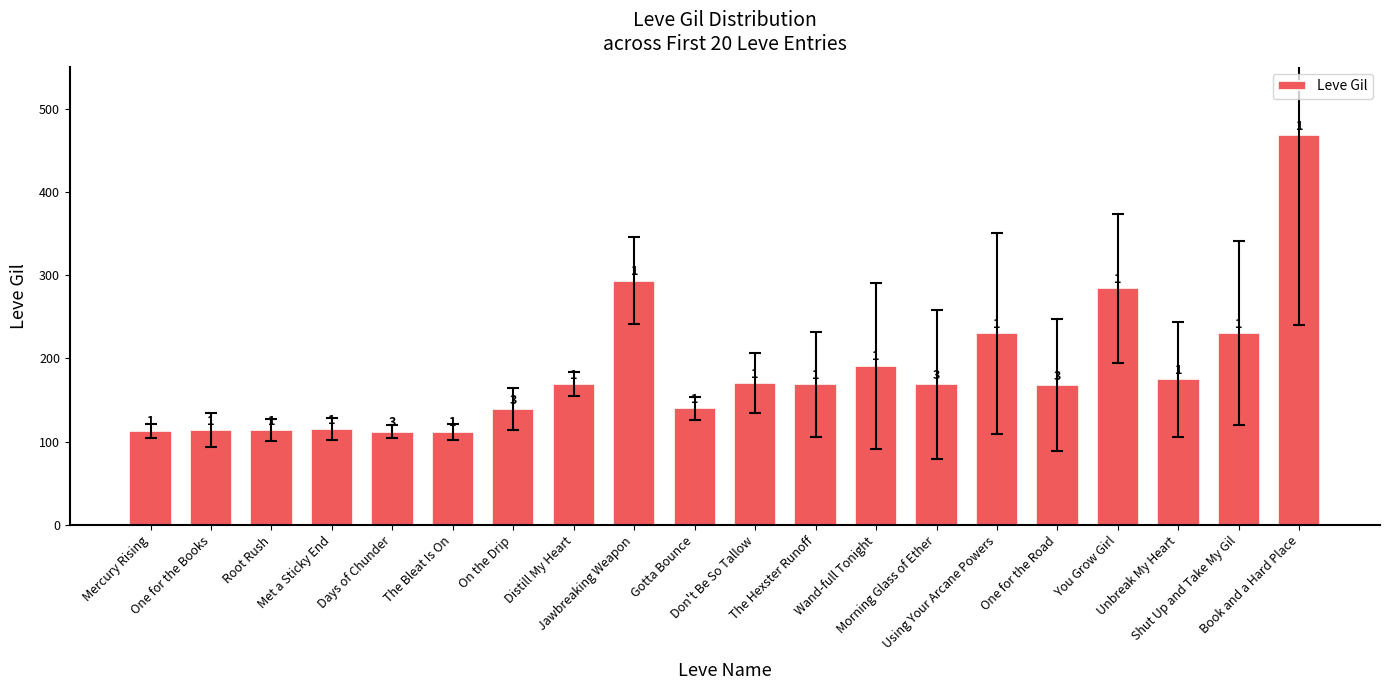

Between Root Rush and Morning Glass of Ether, which is larger?

Morning Glass of Ether